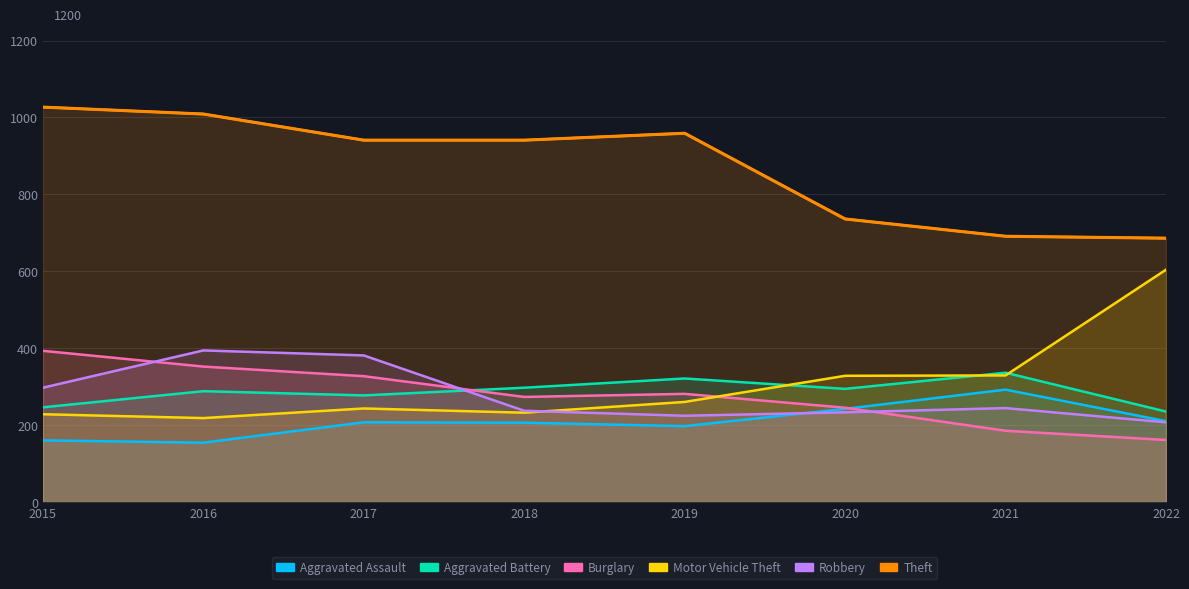

What are all the series names shown in the legend?

Aggravated Assault, Aggravated Battery, Burglary, Motor Vehicle Theft, Robbery, Theft